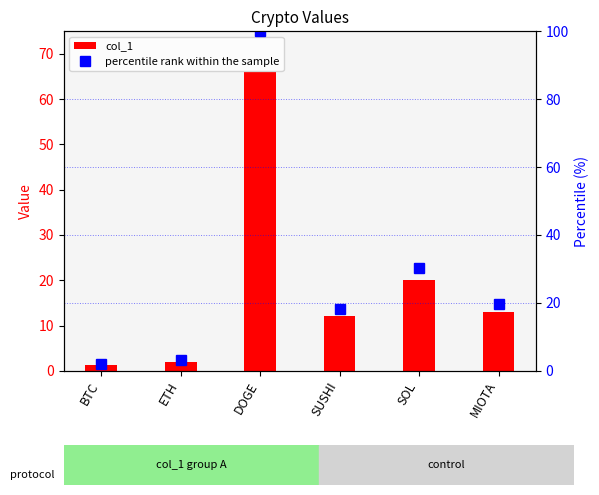

Which series has the widest spread of values?

percentile rank within the sample